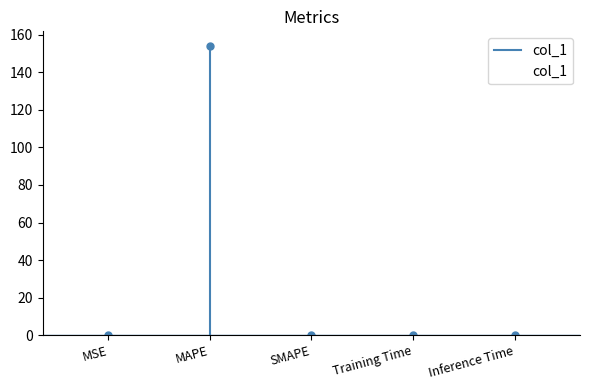

What is the greatest value displayed?

154.1